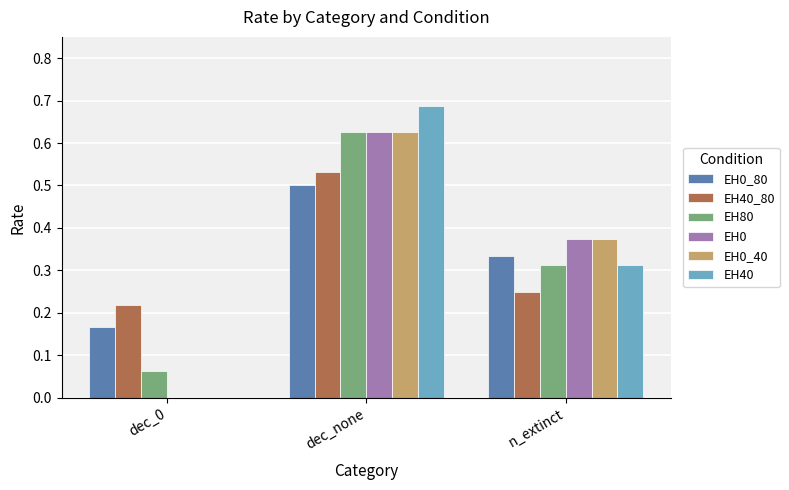

What is the sum of the EH40 values at dec_none and n_extinct?

1.0